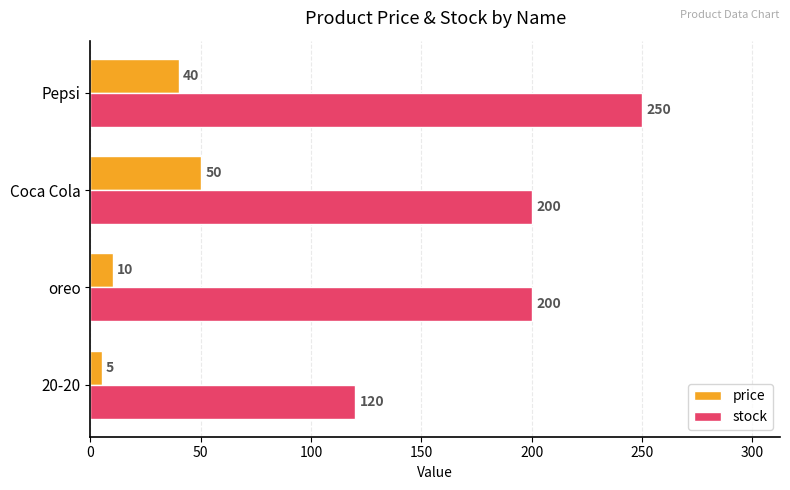

What is the difference between the stock values at Pepsi and 20-20?

130